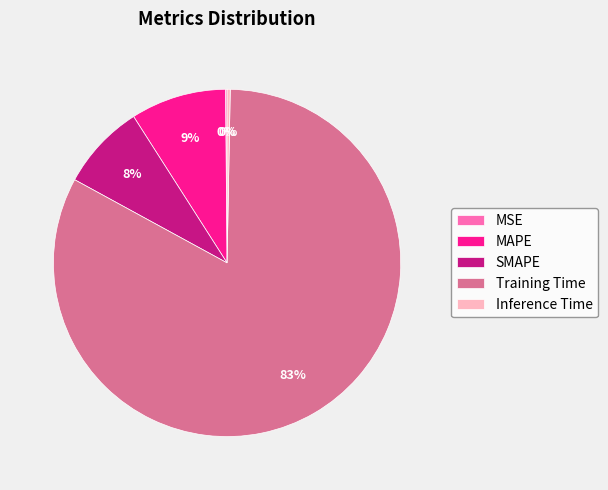

Does any single category account for the majority?

Yes